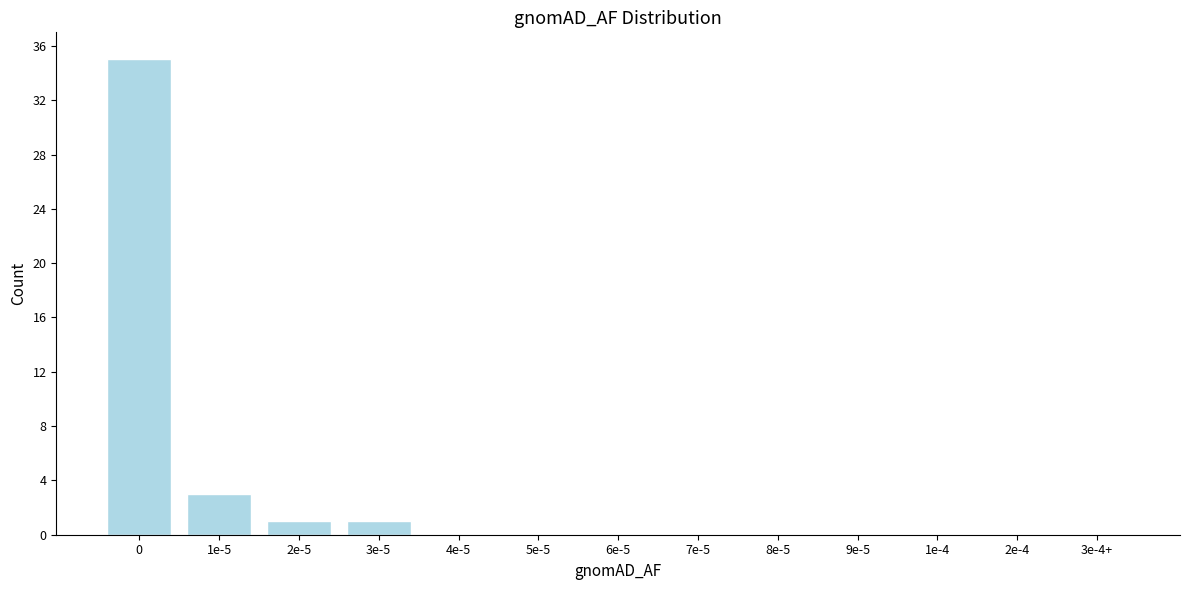

Reading left to right, list all the values displayed in this chart.

0=35	1e-5=3	2e-5=1	3e-5=1	4e-5=0	5e-5=0	6e-5=0	7e-5=0	8e-5=0	9e-5=0	1e-4=0	2e-4=0	3e-4+=0